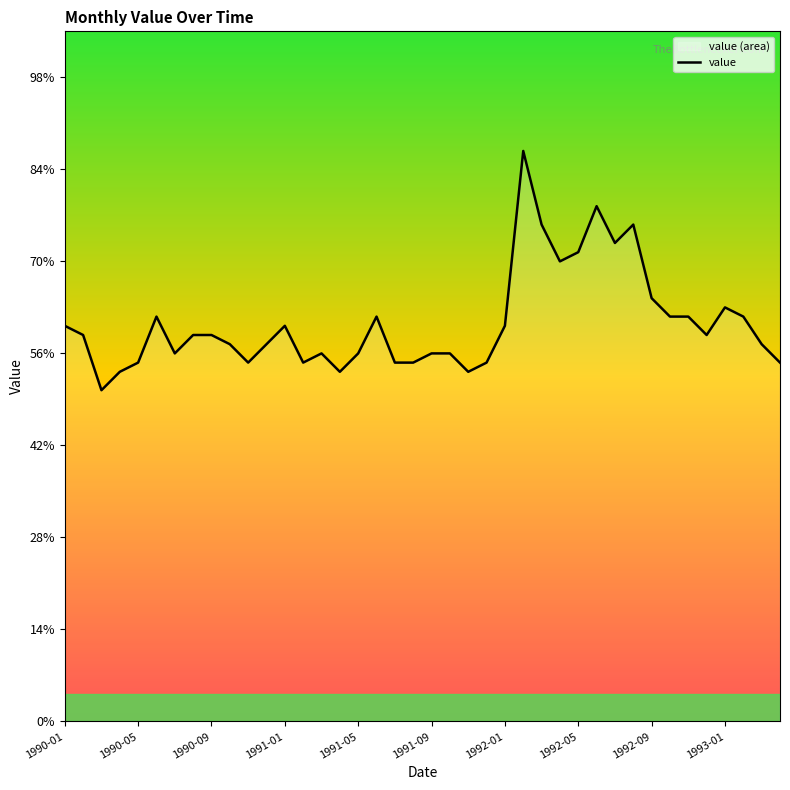

True or false: the data has more than 1 interior local peaks.

True